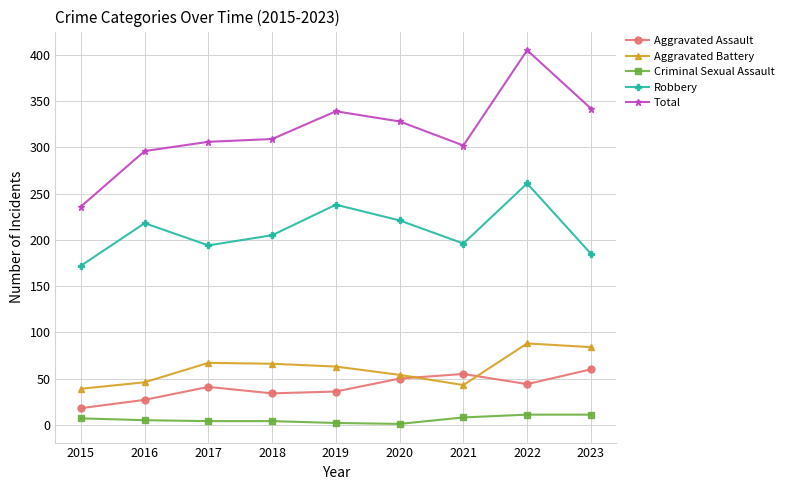

The Aggravated Assault series shows 60 at 2023. True or false?

True